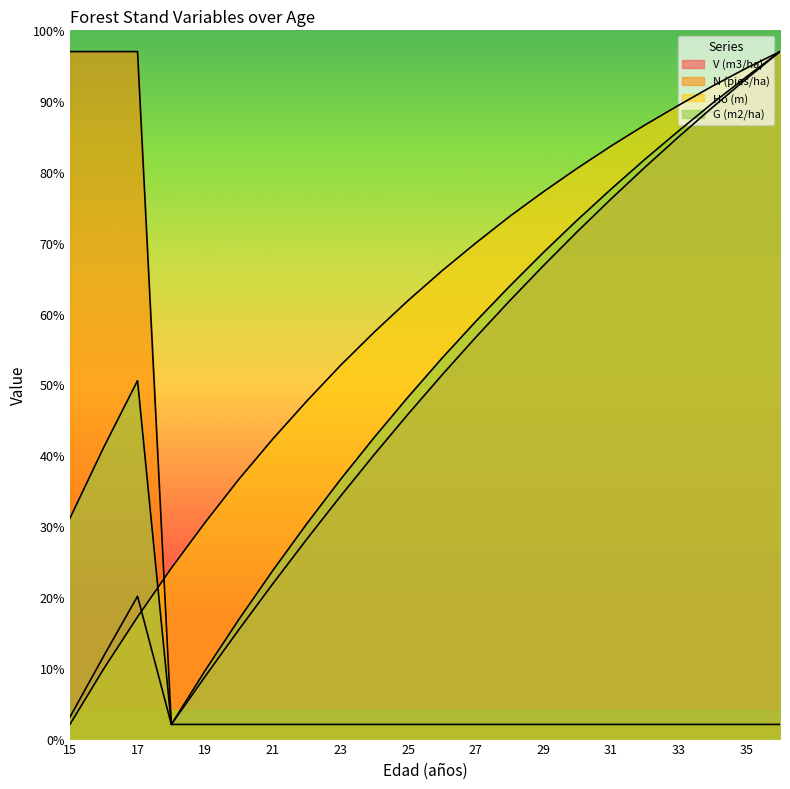

What is the difference between the second highest and second lowest values in the G (m2/ha) series?

83.8